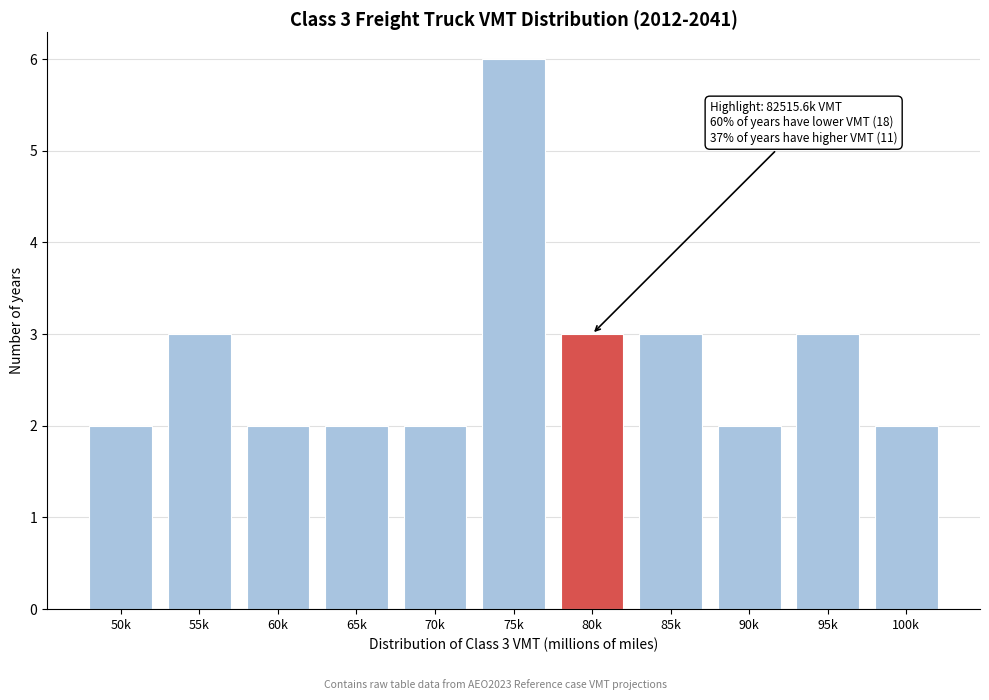

Reading right to left, list all the values displayed in this chart.

2	3	2	3	3	6	2	2	2	3	2